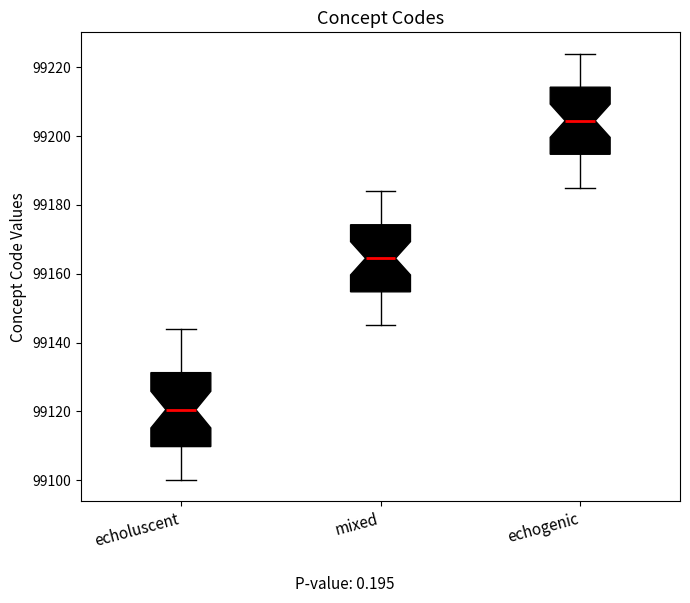

Which box has the highest median line?

echogenic